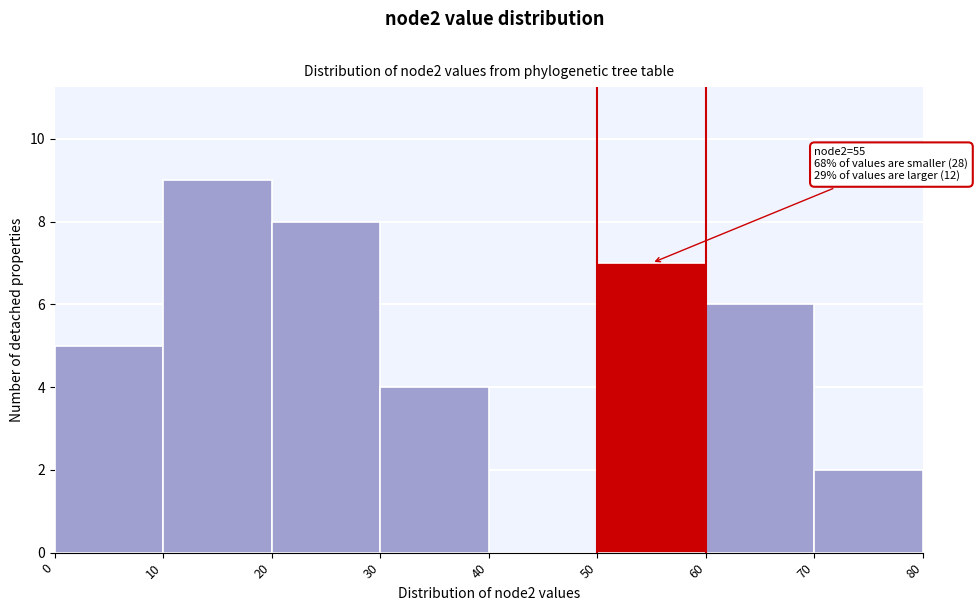

Over which range of the x-axis is the bar tallest?

10 to 20